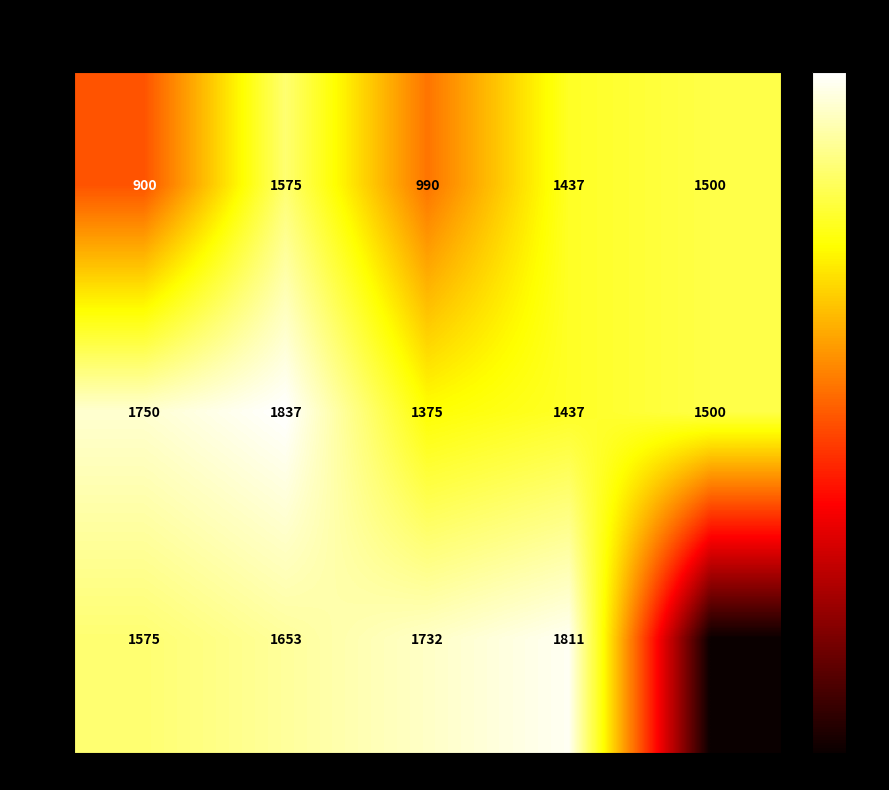

What is the difference between the maximum and second lowest values in the Rarity 2 series?

400